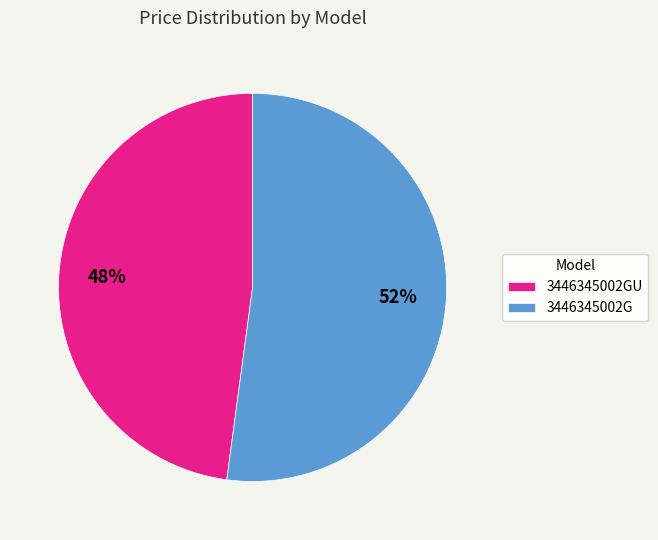

Which slice is the largest?

3446345002G